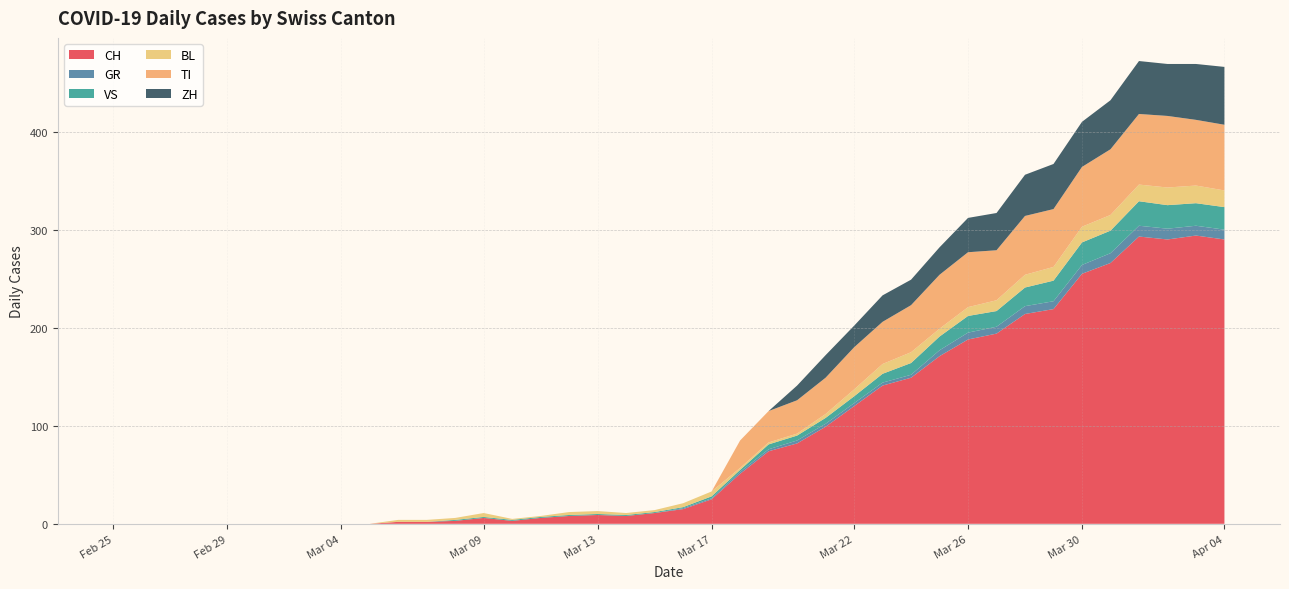

Reading left to right, transcribe all the data shown in this chart.

CH: 0	0	0	0	0	0	0	0	0	0	2	2	3	6	3	6	8	9	8	11	15	25	51	74	82	99	120	141	149	171	188	194	214	219	255	266	293	290	294	290
GR: 0	0	0	0	0	0	0	0	0	0	0	0	0	0	0	0	0	0	0	0	1	1	2	2	3	3	3	3	3	6	7	7	8	8	9	10	11	11	10	10
VS: 0	0	0	0	0	0	0	0	0	0	0	0	1	1	1	1	1	1	1	1	1	2	2	5	5	6	7	9	12	14	17	16	19	21	23	23	25	24	23	23
BL: 0	0	0	0	0	0	0	0	0	0	2	2	2	4	1	1	3	3	2	2	4	5	2	2	2	4	7	10	11	8	9	11	13	14	16	16	17	18	18	17
TI: 0	0	0	0	0	0	0	0	0	0	0	0	0	0	0	0	0	0	0	0	0	0	28	32	34	37	43	43	48	55	56	51	60	59	61	67	72	73	67	67
ZH: 0	0	0	0	0	0	0	0	0	0	0	0	0	0	0	0	0	0	0	0	0	0	0	0	15	23	22	27	26	28	35	38	42	46	46	50	54	53	57	59